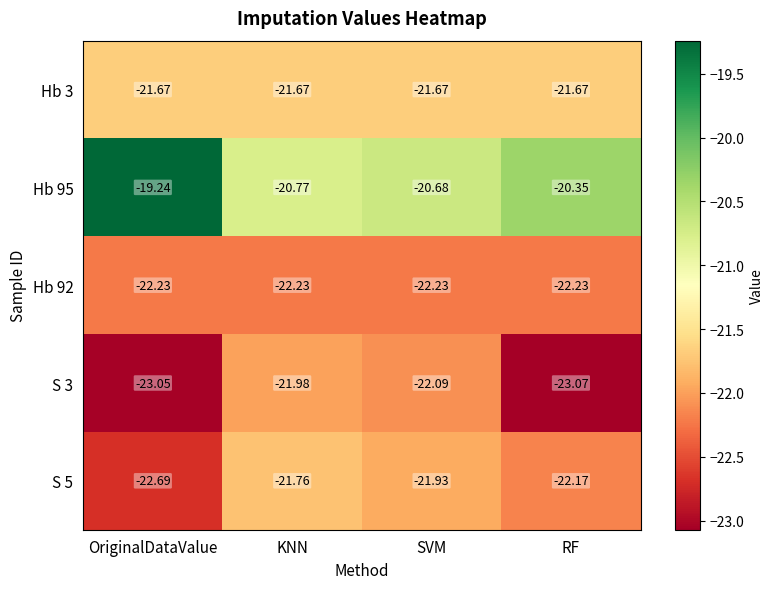

Which category has the lowest value across all series?

RF